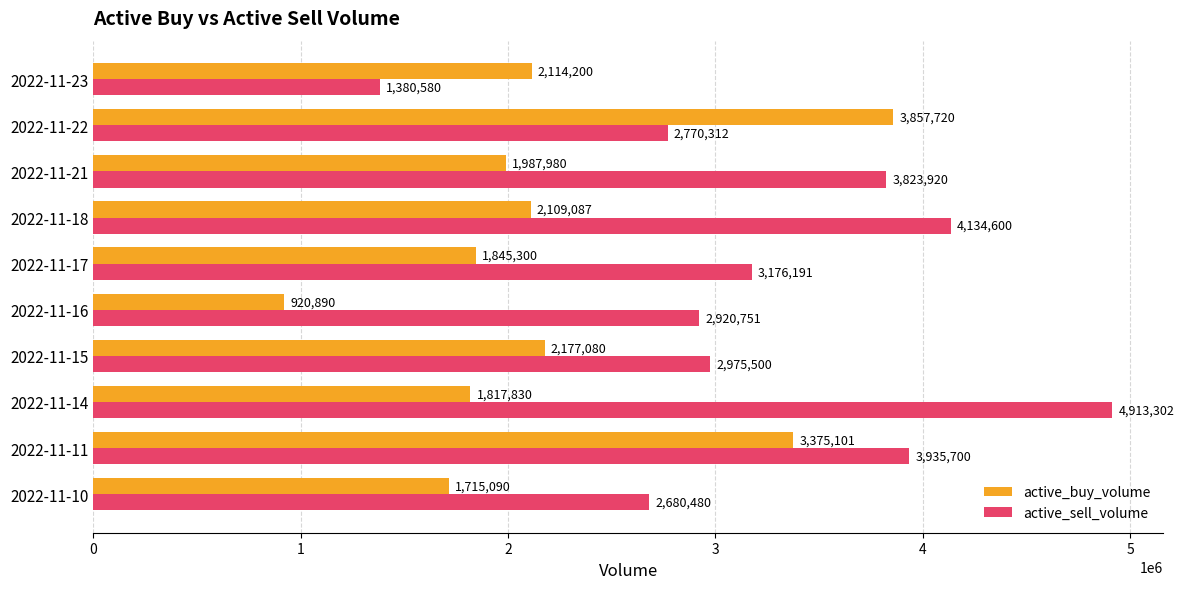

At which label is active_buy_volume closest to 2389305?

2022-11-15